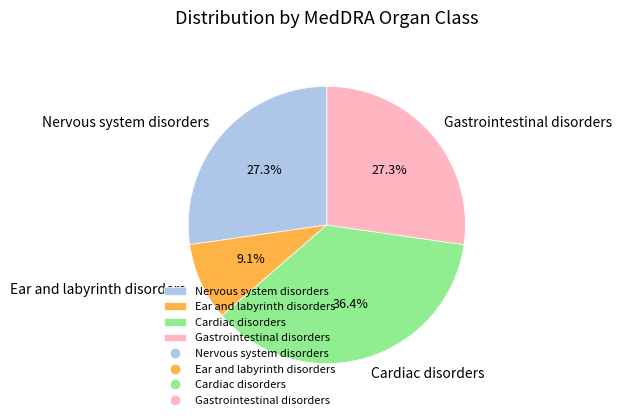

True or false: Nervous system disorders accounts for 20% of the total.

False